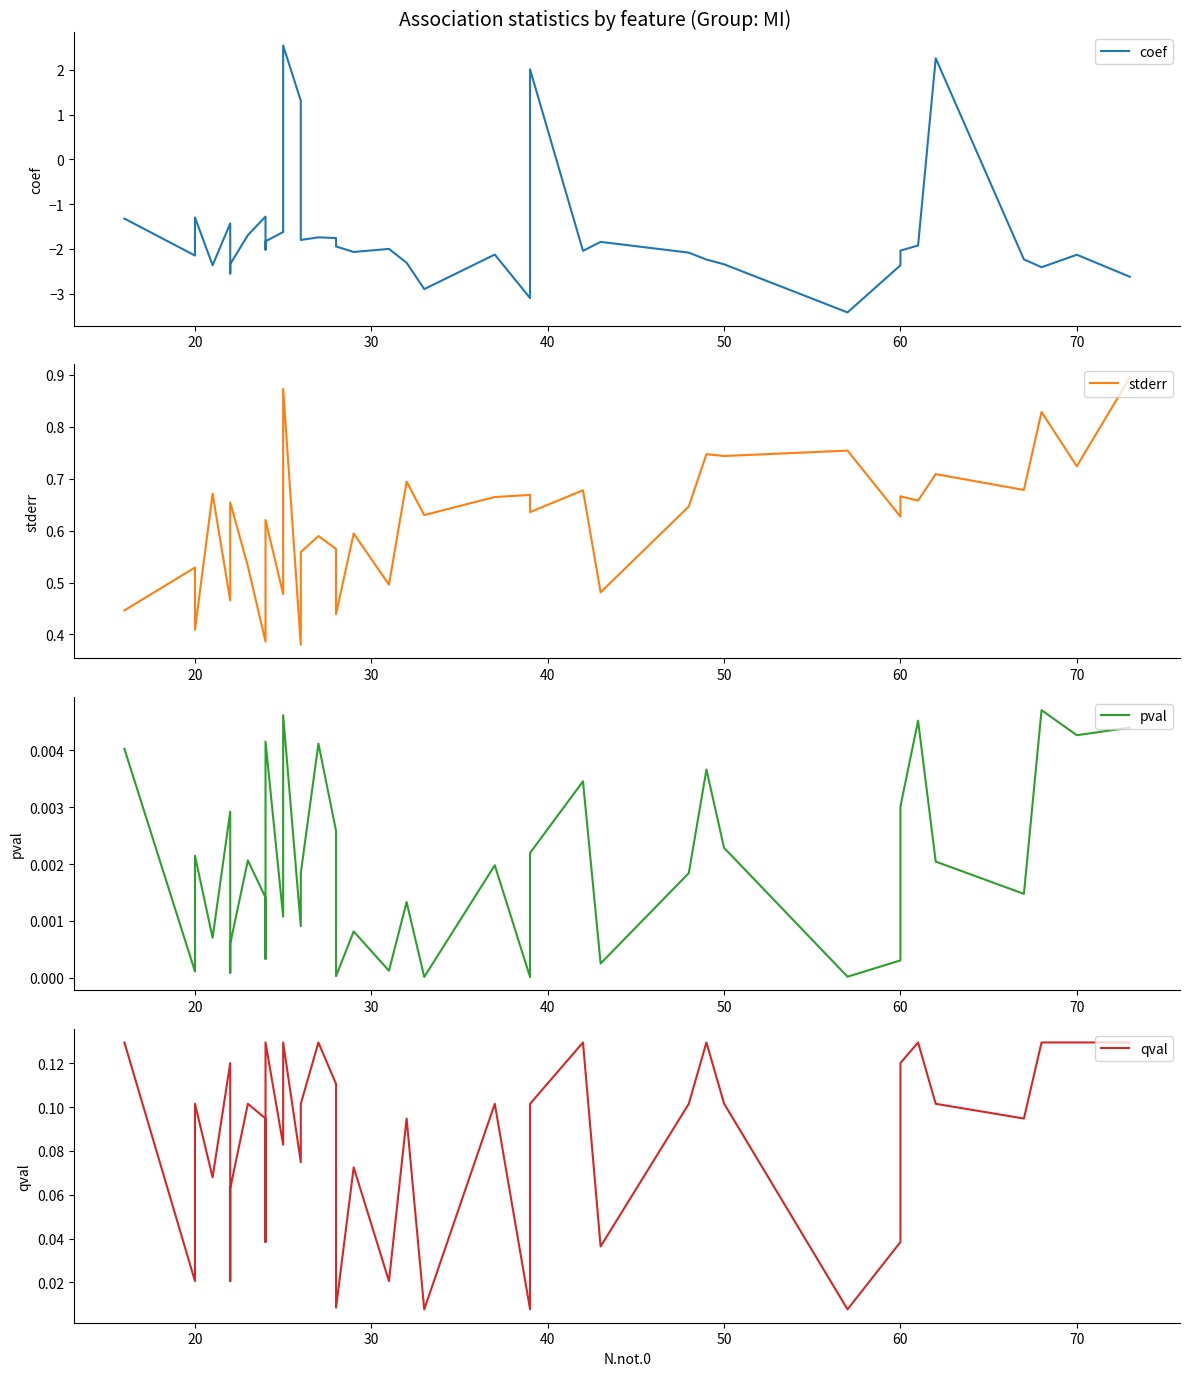

What is the total value across all series at 70?

-1.3